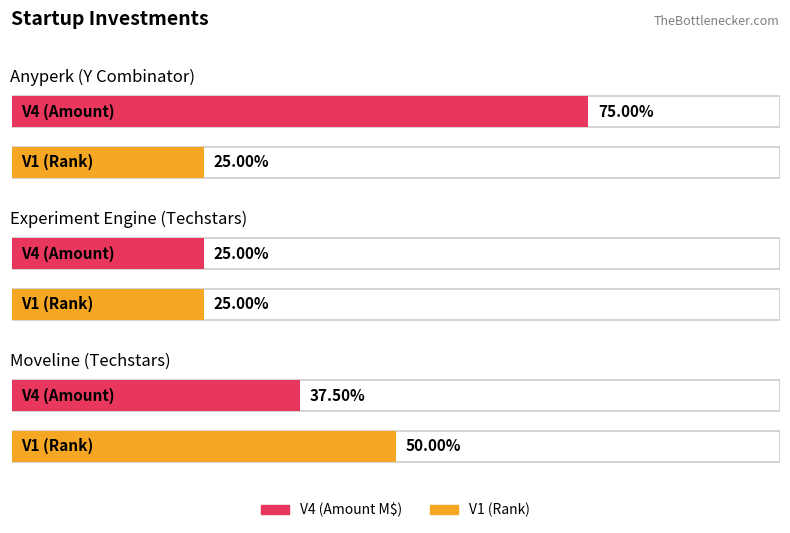

How many groups of bars are there?

3